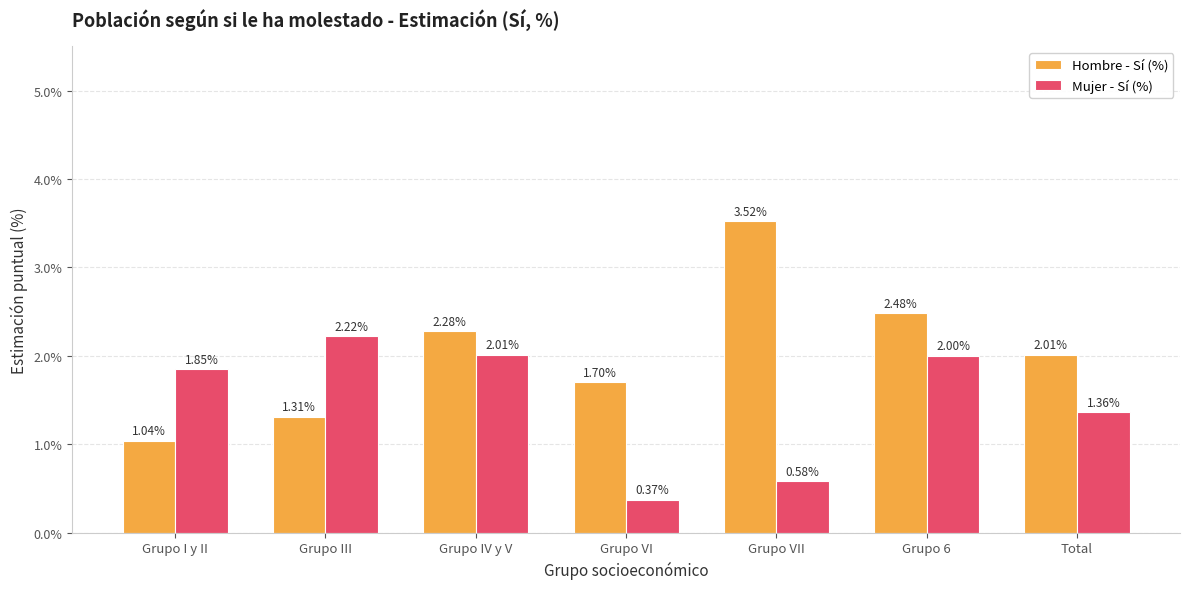

Does the chart contain stacked bars?

No